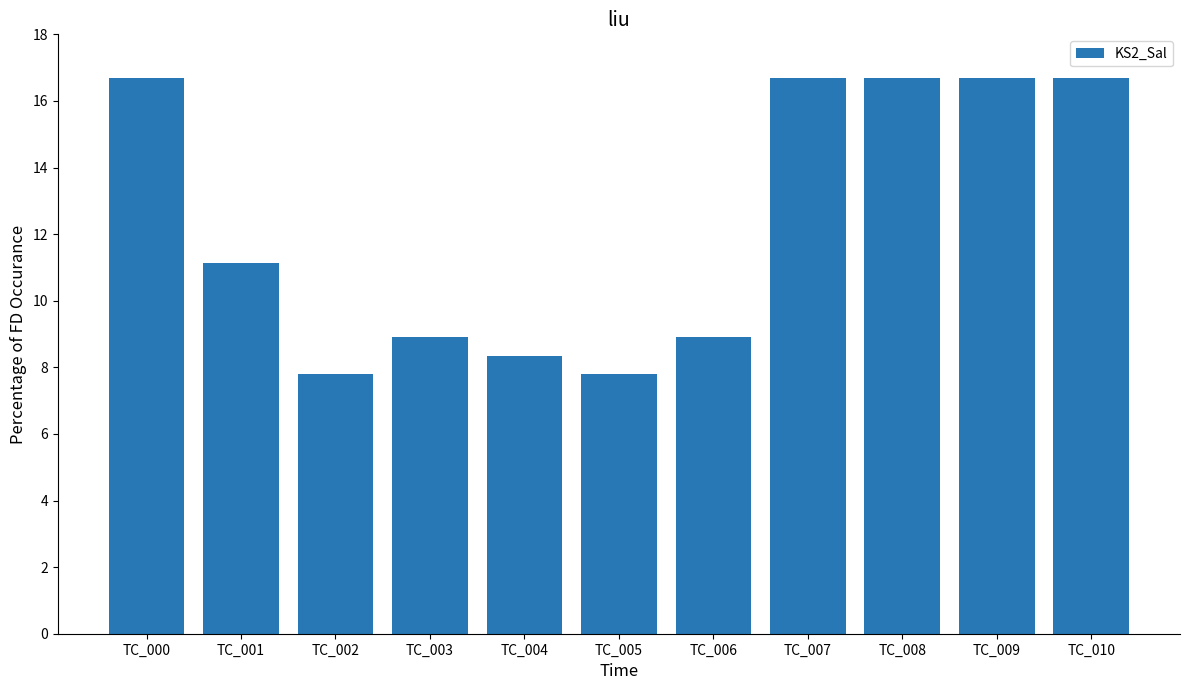

Approximately how many times larger is the value at TC_005 compared to TC_007?

0.5